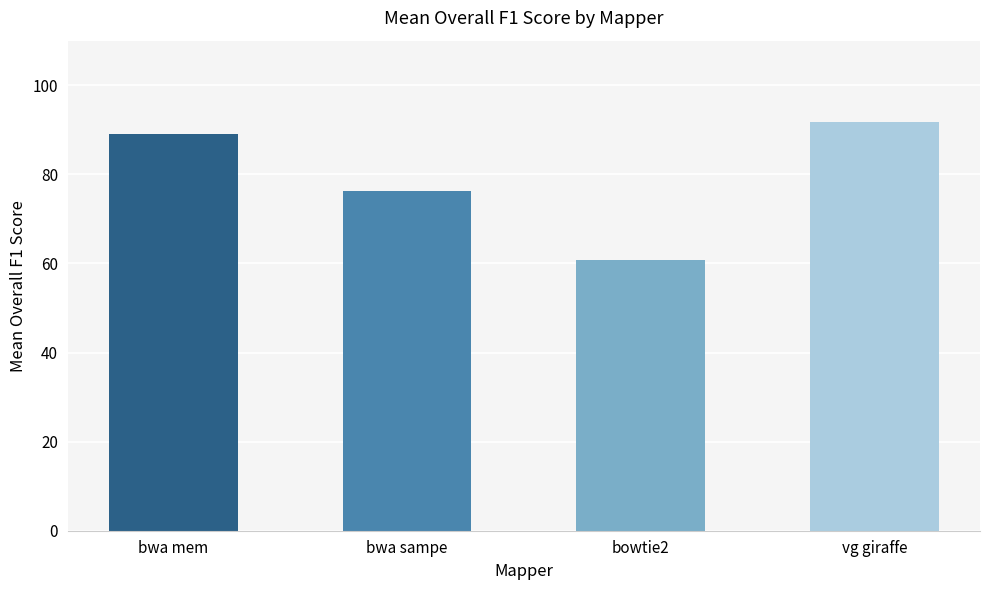

Which has a higher value, vg giraffe or bwa mem?

vg giraffe